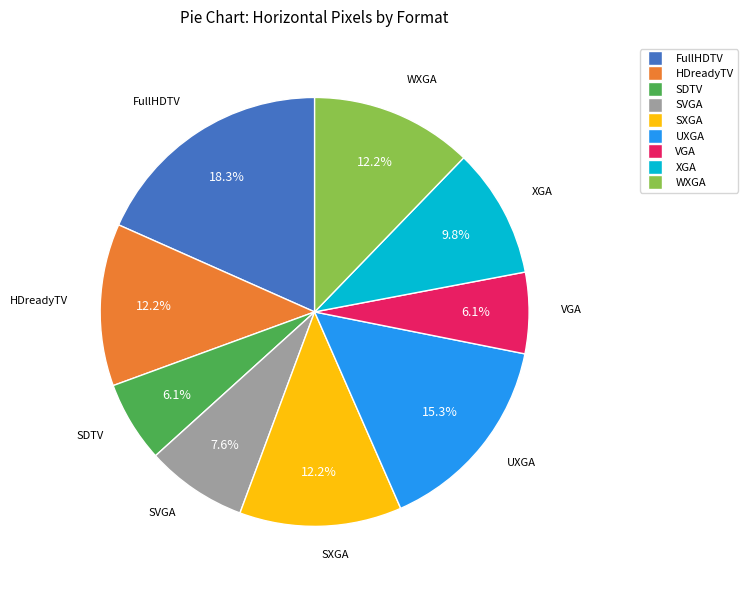

Is there any slice that represents more than half of the pie?

No